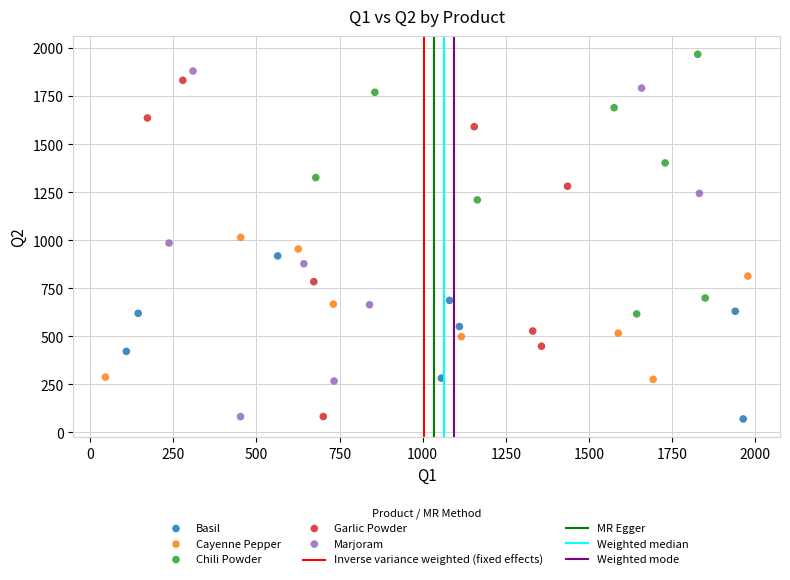

Which series contains the highest Y value?

Chili Powder